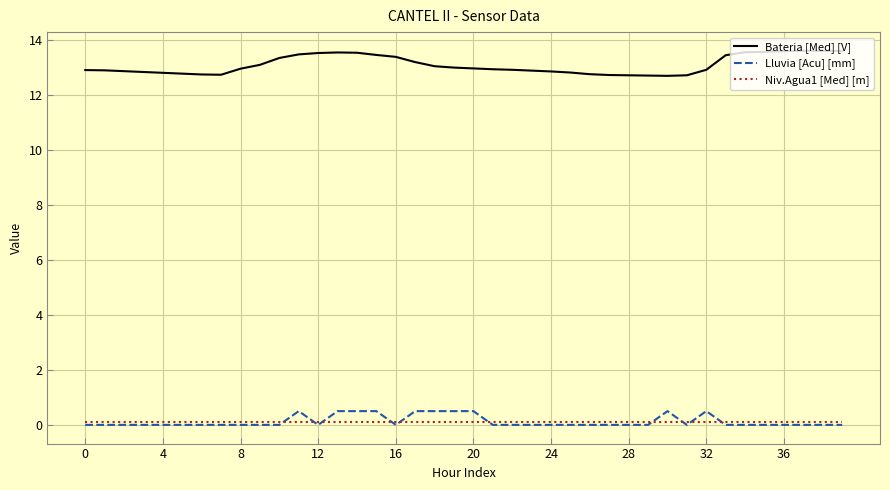

Which series has the largest range (max minus min)?

Bateria [Med] [V]